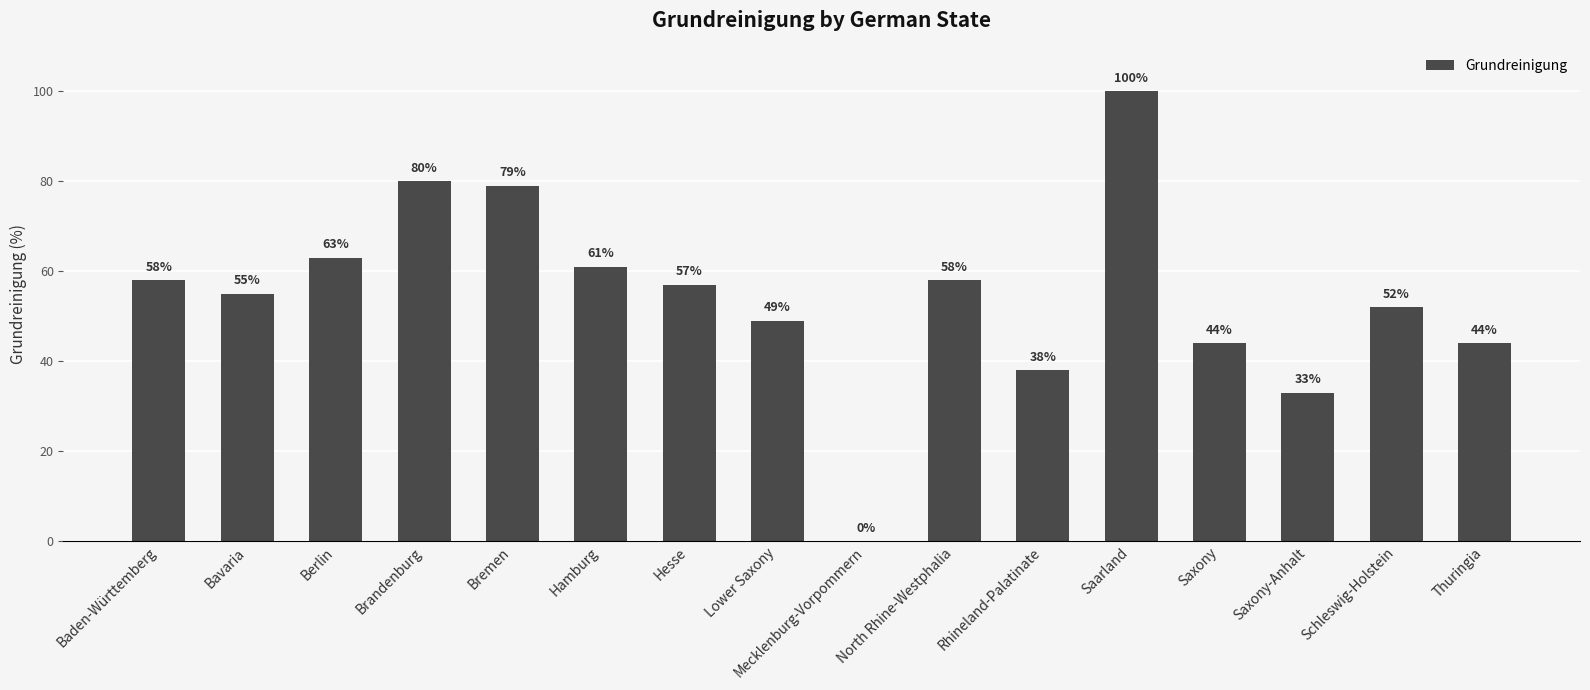

What is the sum of all values?

871